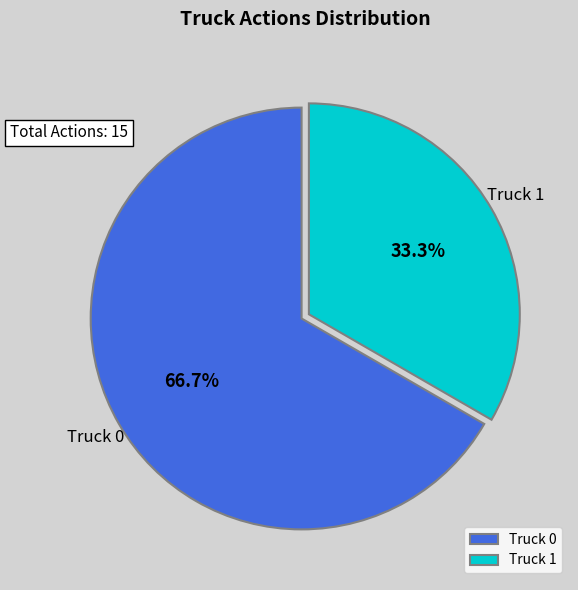

Which category has the smallest portion of the pie?

Truck 1